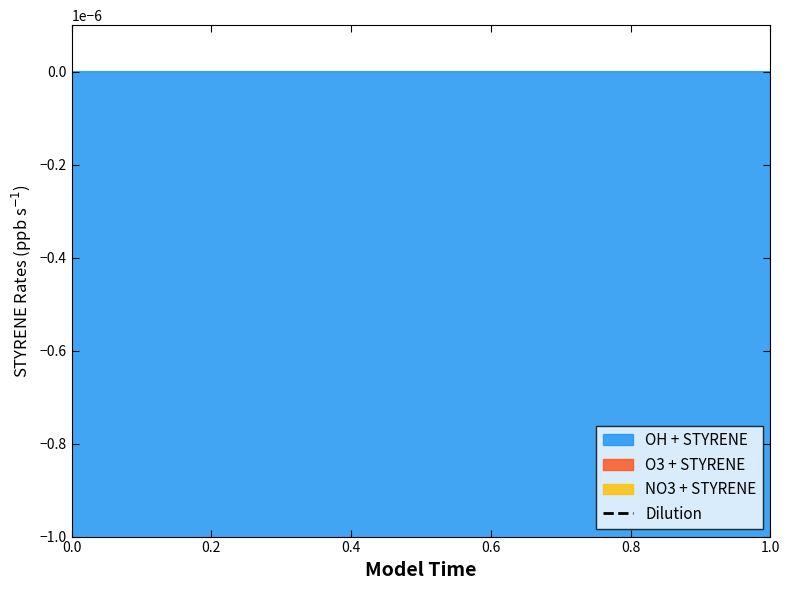

The chart shows a value of -0.0 at 1.0. True or false?

True